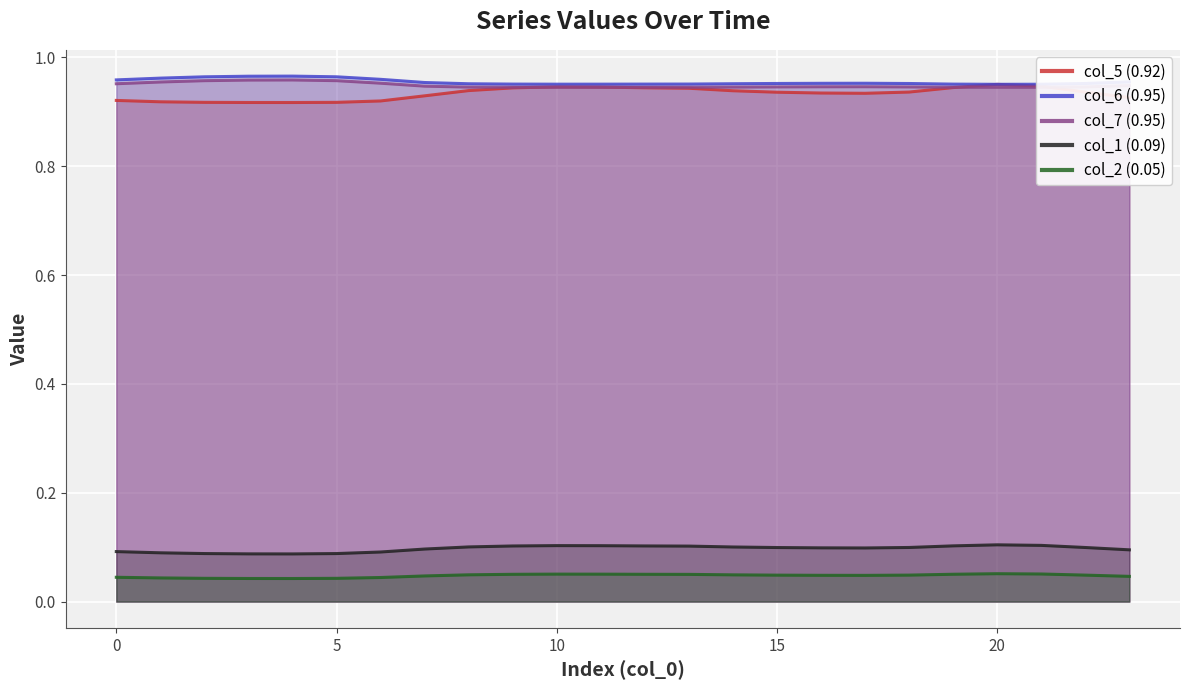

How many data points does each series have?

24